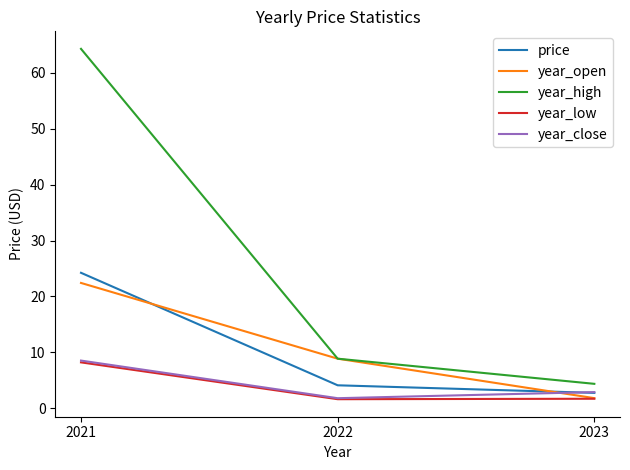

At how many categories does at least one series exceed 40?

1